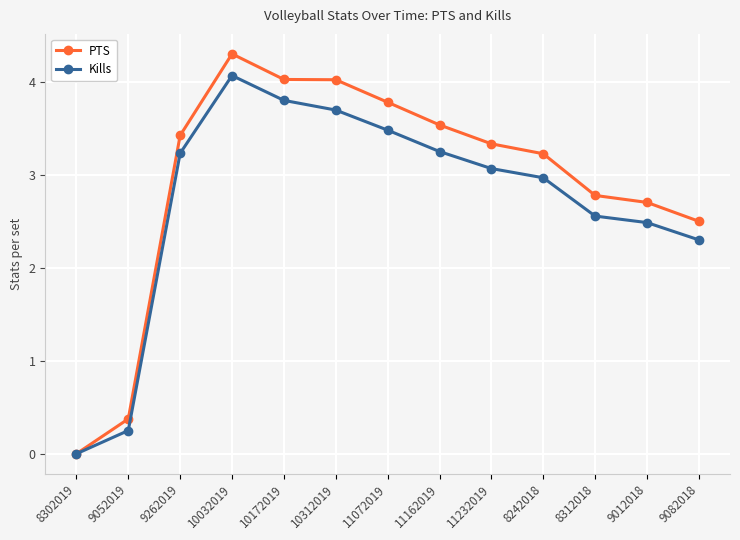

What is the average value of the PTS series?

2.9